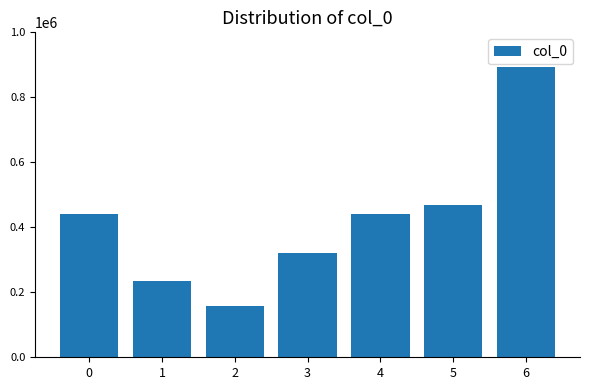

What is the minimum value shown in the chart?

159319